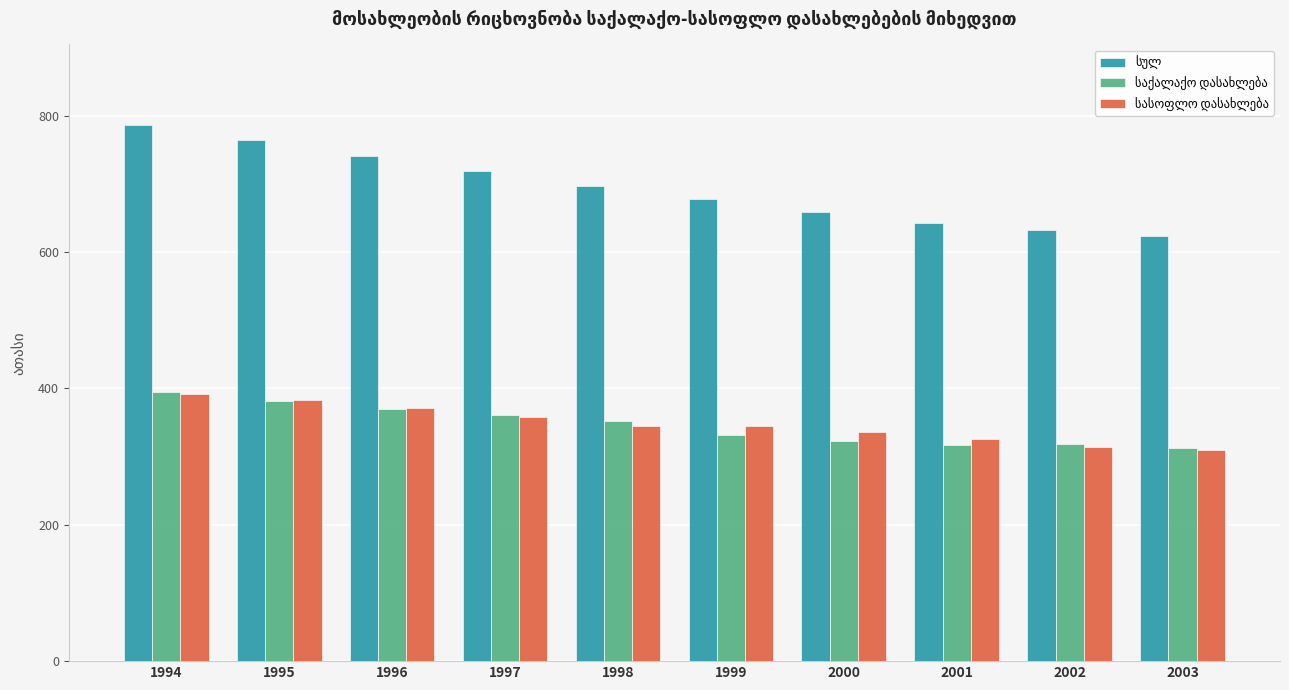

Which category has the highest value across all series?

1994